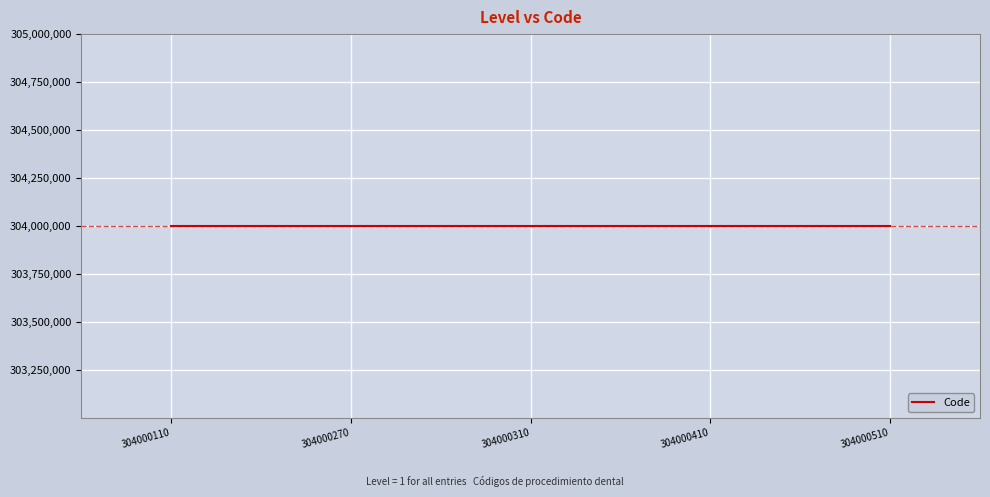

What is the difference between the values at 304000510 and 304000110?

400